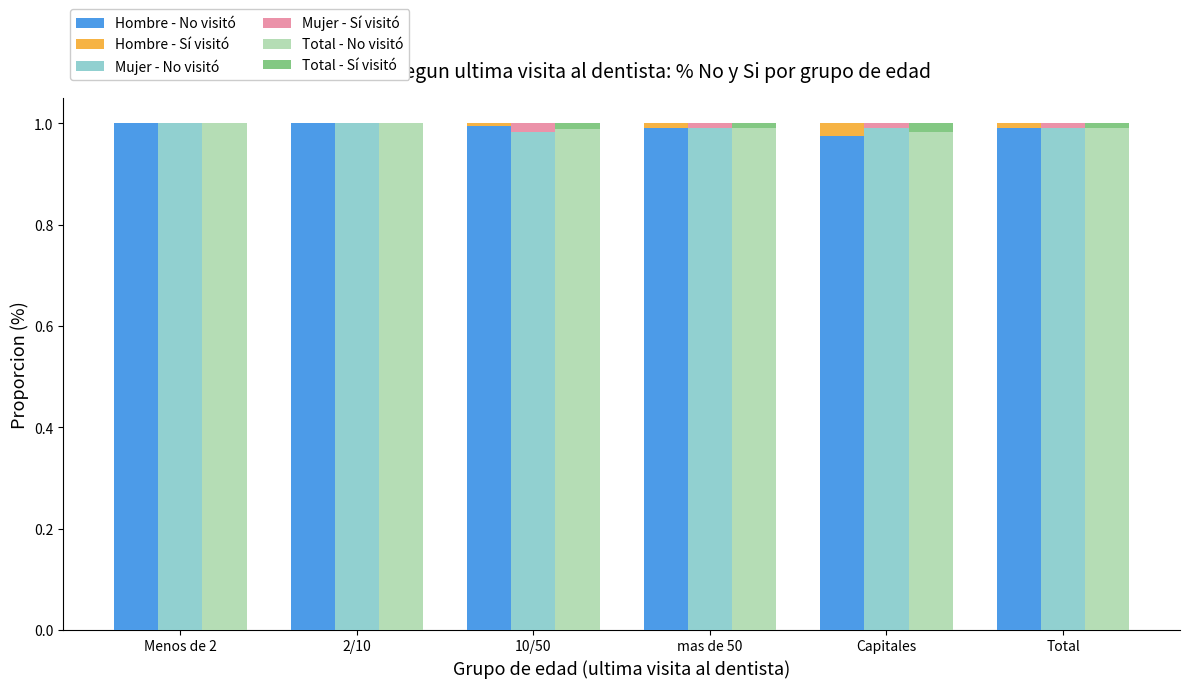

Reading right to left, extract all data points from this chart.

Hombre - No visitó: Total=1.0	Capitales=1.0	mas de 50=1.0	10/50=1.0	2/10=1.0	Menos de 2=1.0
Hombre - Sí visitó: Total=0.0	Capitales=0.0	mas de 50=0.0	10/50=0.0	2/10=0.0	Menos de 2=0.0
Mujer - No visitó: Total=1.0	Capitales=1.0	mas de 50=1.0	10/50=1.0	2/10=1.0	Menos de 2=1.0
Mujer - Sí visitó: Total=0.0	Capitales=0.0	mas de 50=0.0	10/50=0.0	2/10=0.0	Menos de 2=0.0
Total - No visitó: Total=1.0	Capitales=1.0	mas de 50=1.0	10/50=1.0	2/10=1.0	Menos de 2=1.0
Total - Sí visitó: Total=0.0	Capitales=0.0	mas de 50=0.0	10/50=0.0	2/10=0.0	Menos de 2=0.0